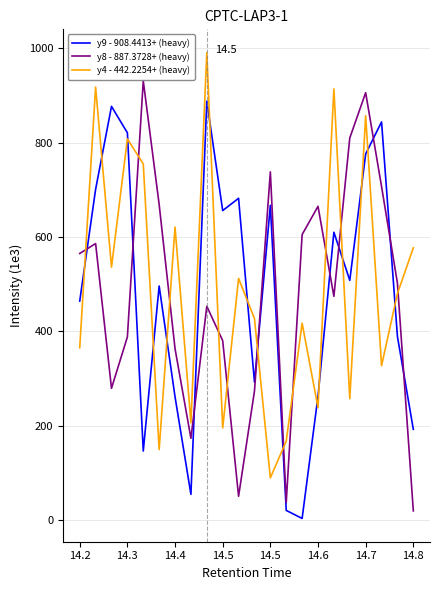

After their last crossing, which series has the higher values: y4 - 442.2254+ (heavy) or y8 - 887.3728+ (heavy)?

y4 - 442.2254+ (heavy)